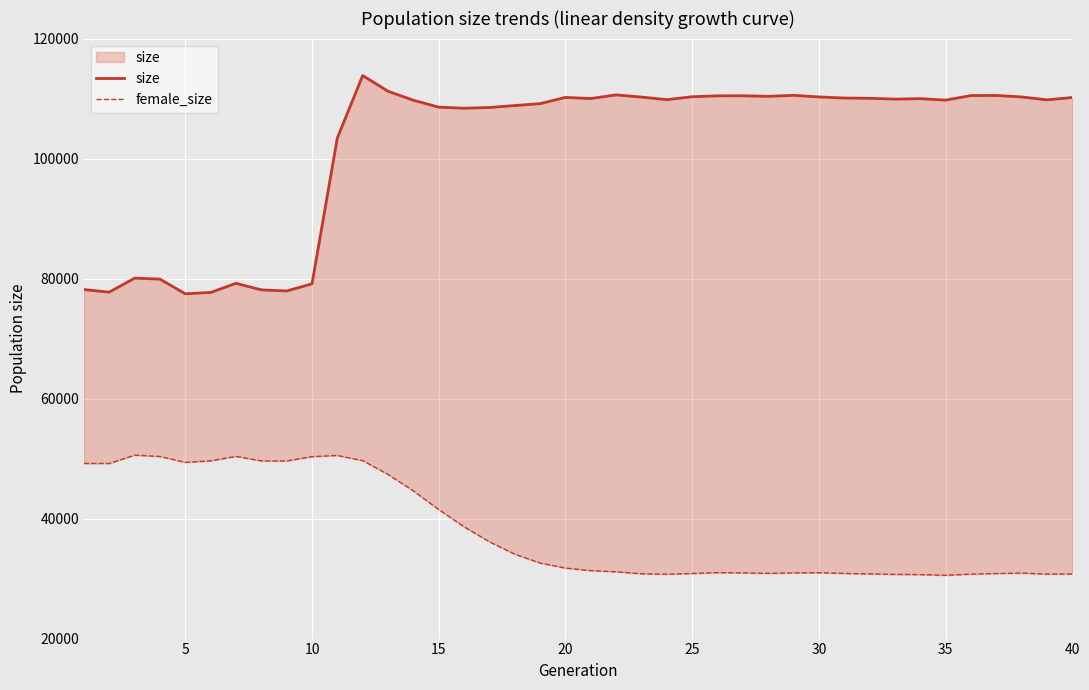

What is the difference between the maximum and second lowest values in the size series?

36148